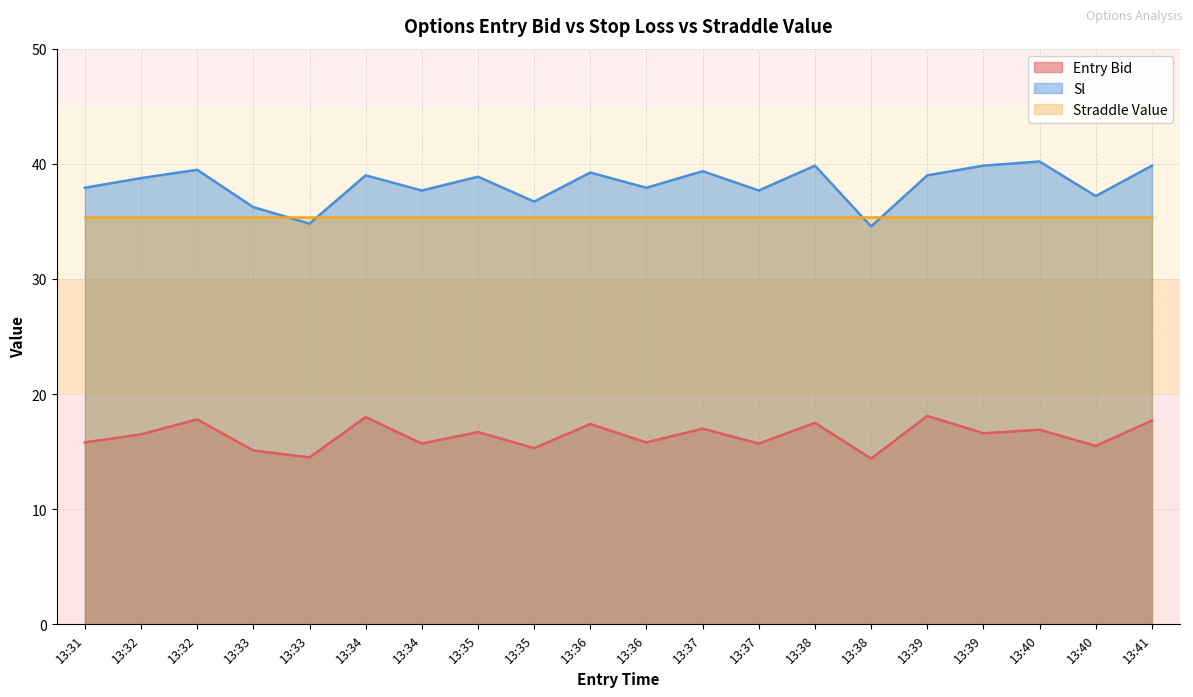

What is the greatest value displayed?

40.2